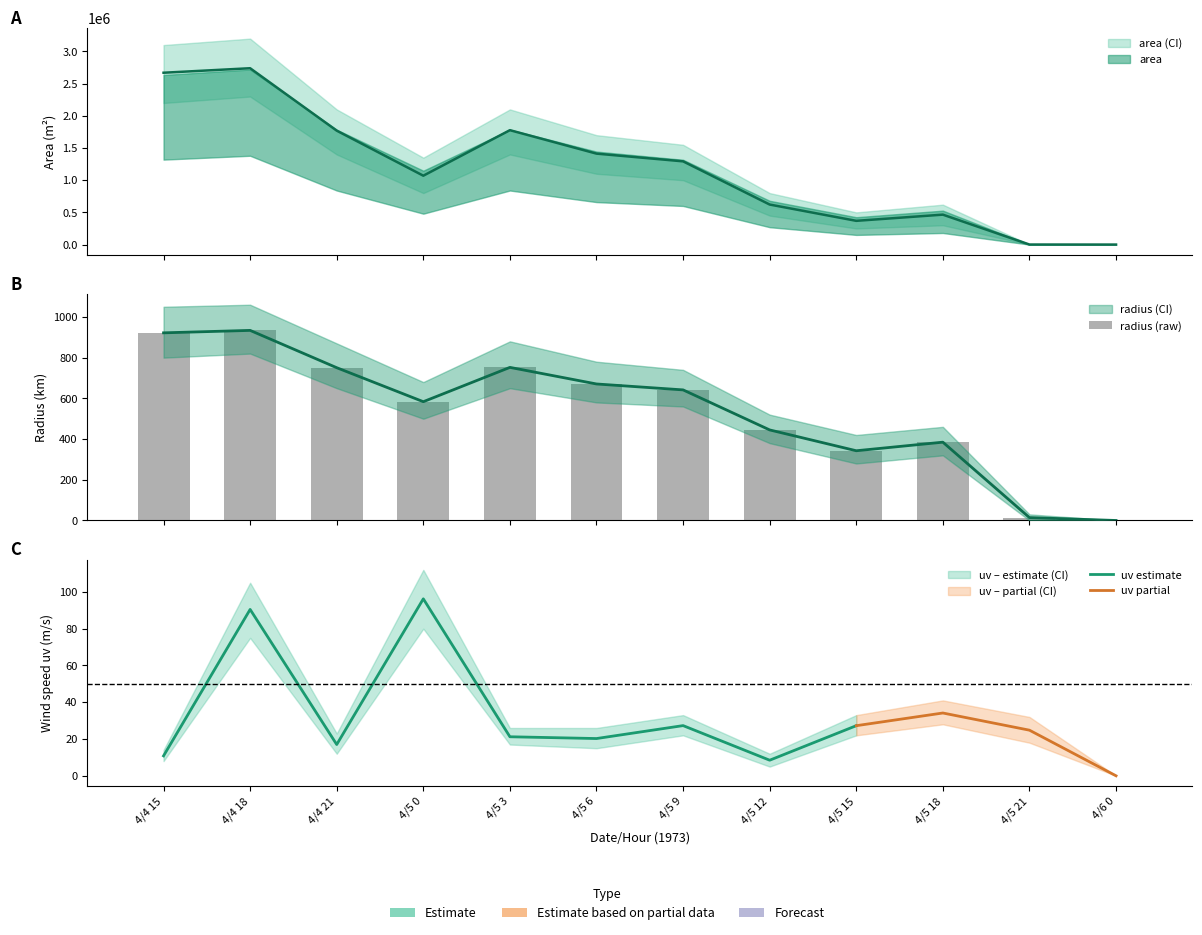

Which series has the widest spread of values?

area